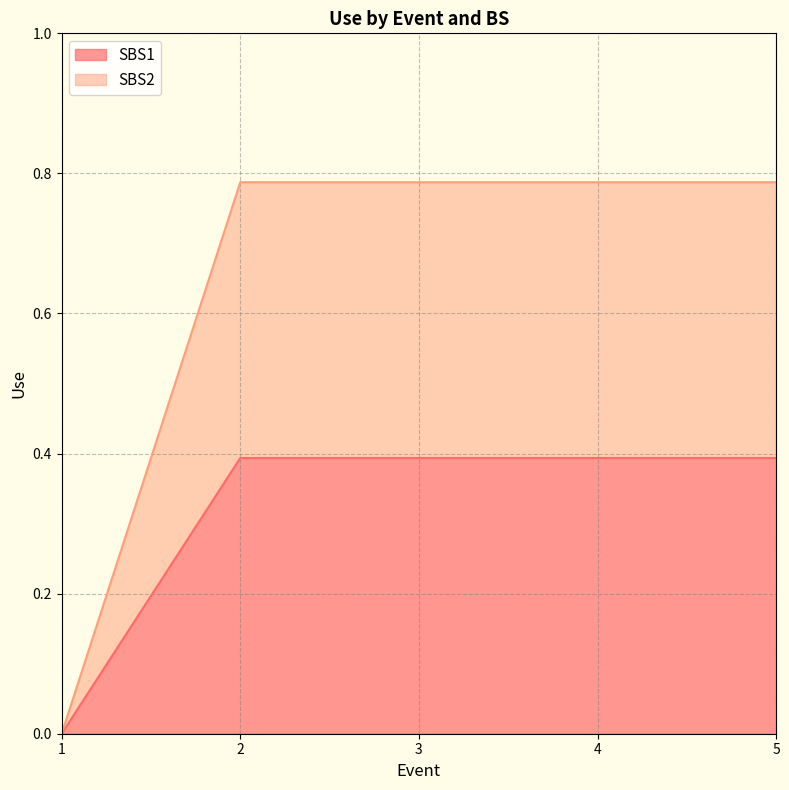

At 4, list the series in order from largest to smallest.

SBS2, SBS1